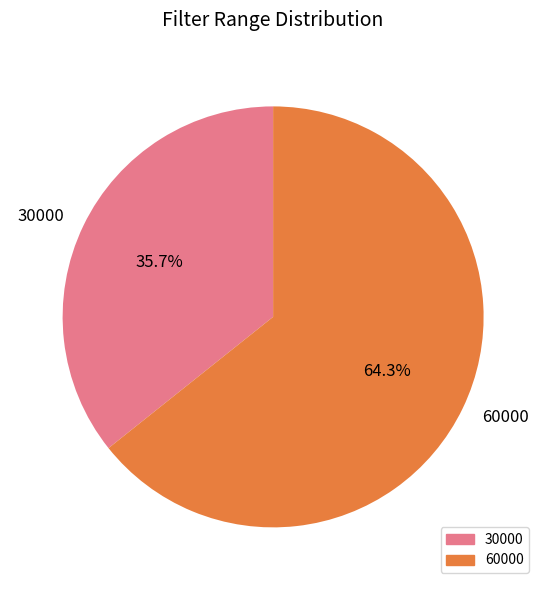

Does 30000 represent more than half of the total?

No